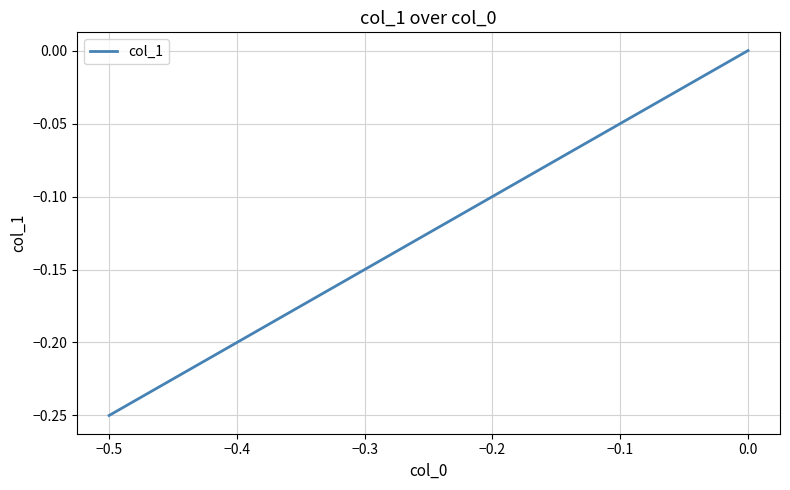

How many lines are shown in the chart?

1